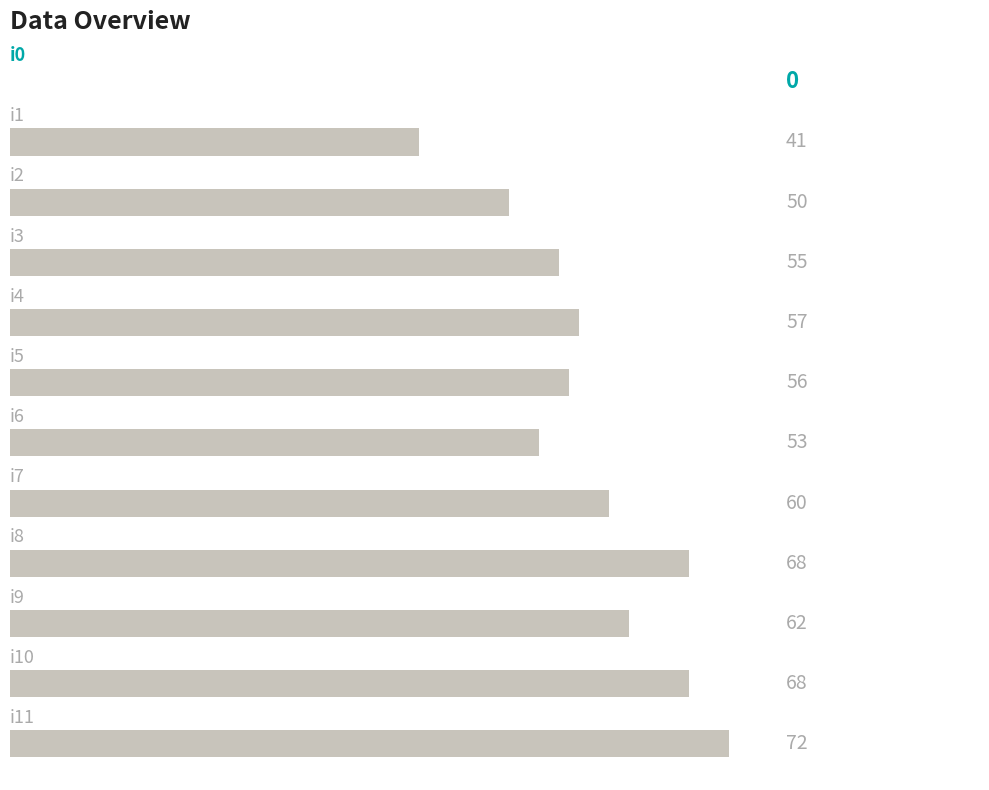

Are the bars horizontal?

Yes